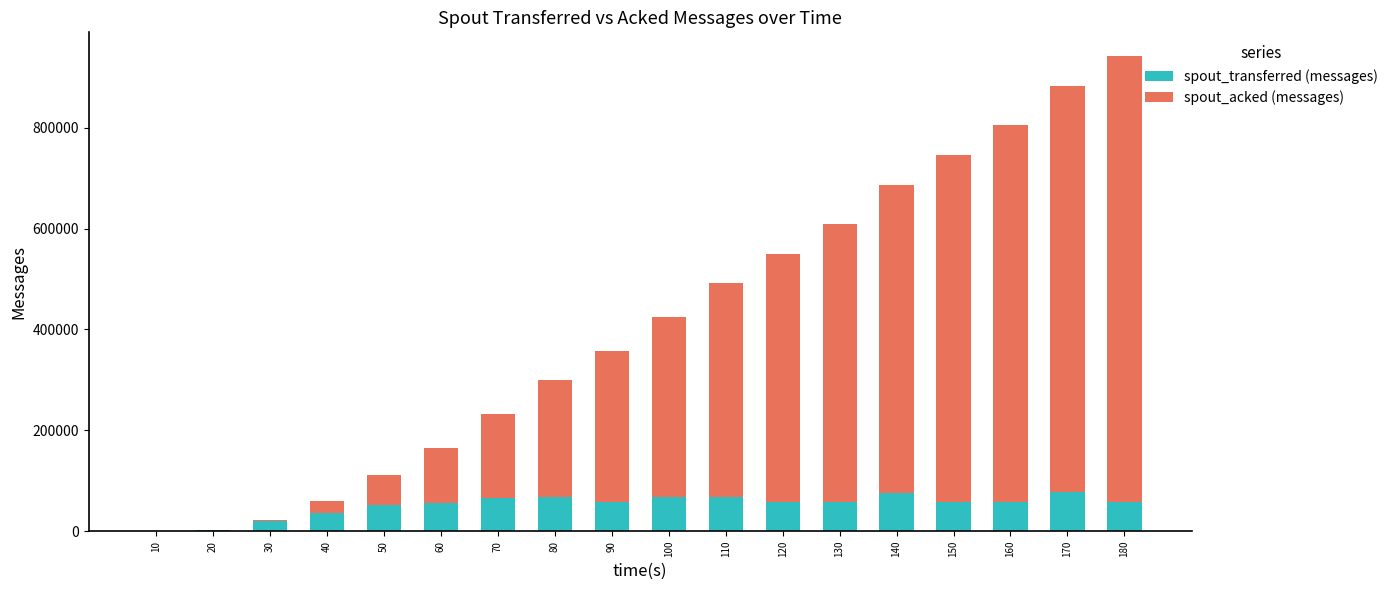

Reading left to right, extract all data points from this chart.

spout_transferred (messages): 10=20	20=1480	30=19780	40=37060	50=51360	60=55740	70=66080	80=67340	90=58300	100=67600	110=68340	120=57180	130=57980	140=76300	150=58760	160=58140	170=78400	180=58860
spout_acked (messages): 10=-20	20=-40	30=1500	40=21880	50=59220	60=109660	70=165620	80=231420	90=299280	100=356620	110=423520	120=492920	130=550840	140=610560	150=687400	160=746400	170=804900	180=882940